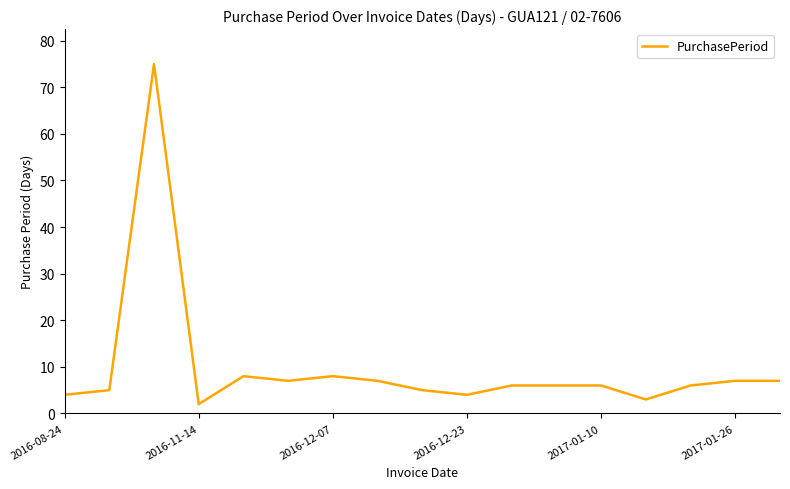

What is the difference between the maximum and minimum values?

73